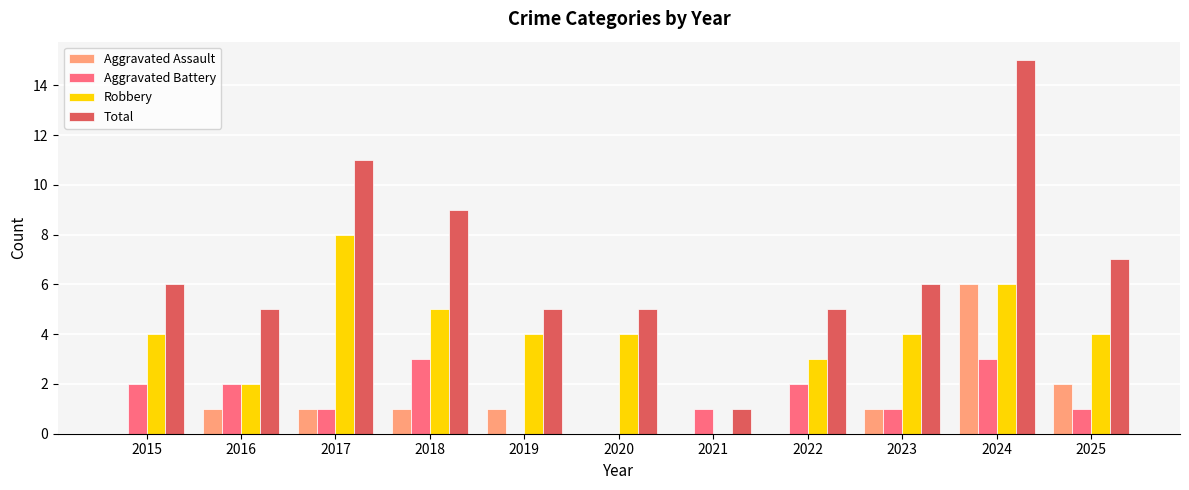

Is it true that Robbery equals 2 at 2019?

False